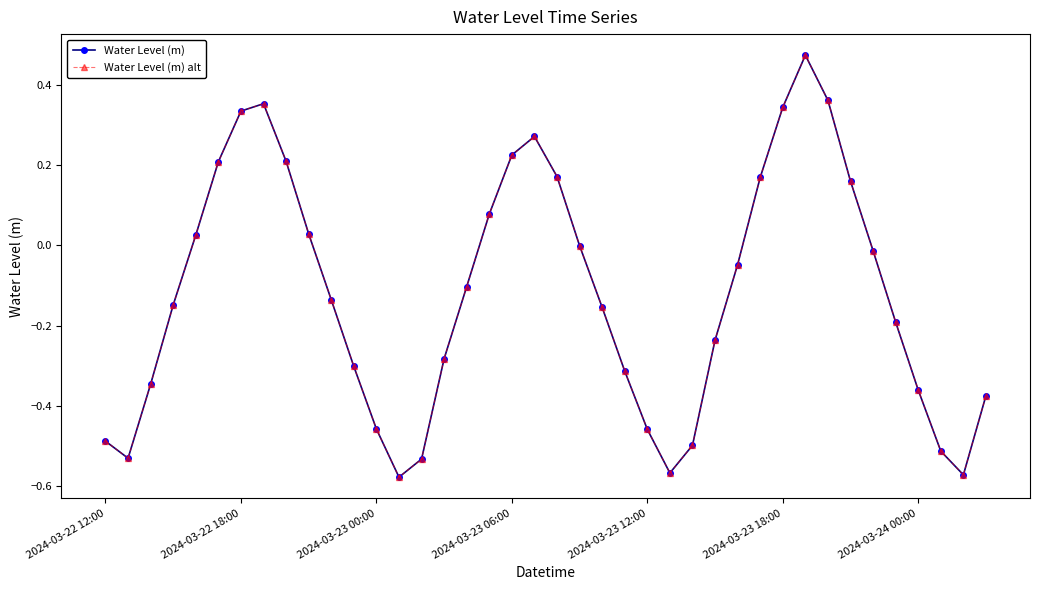

Is this an area chart (filled region under the line)?

No